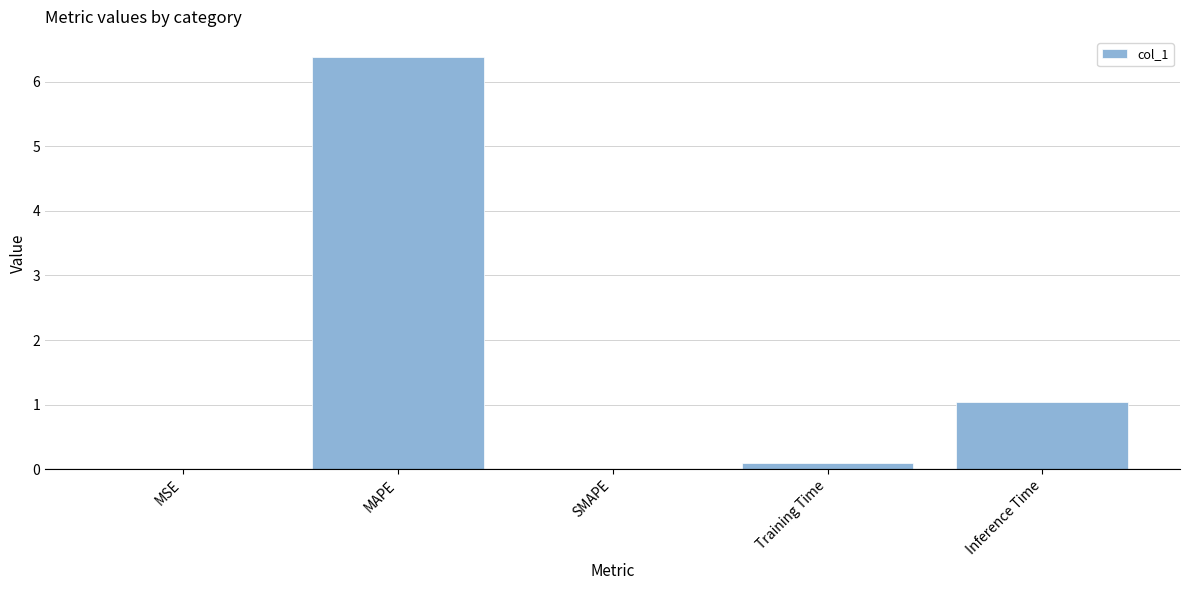

How many data points does each series have?

5